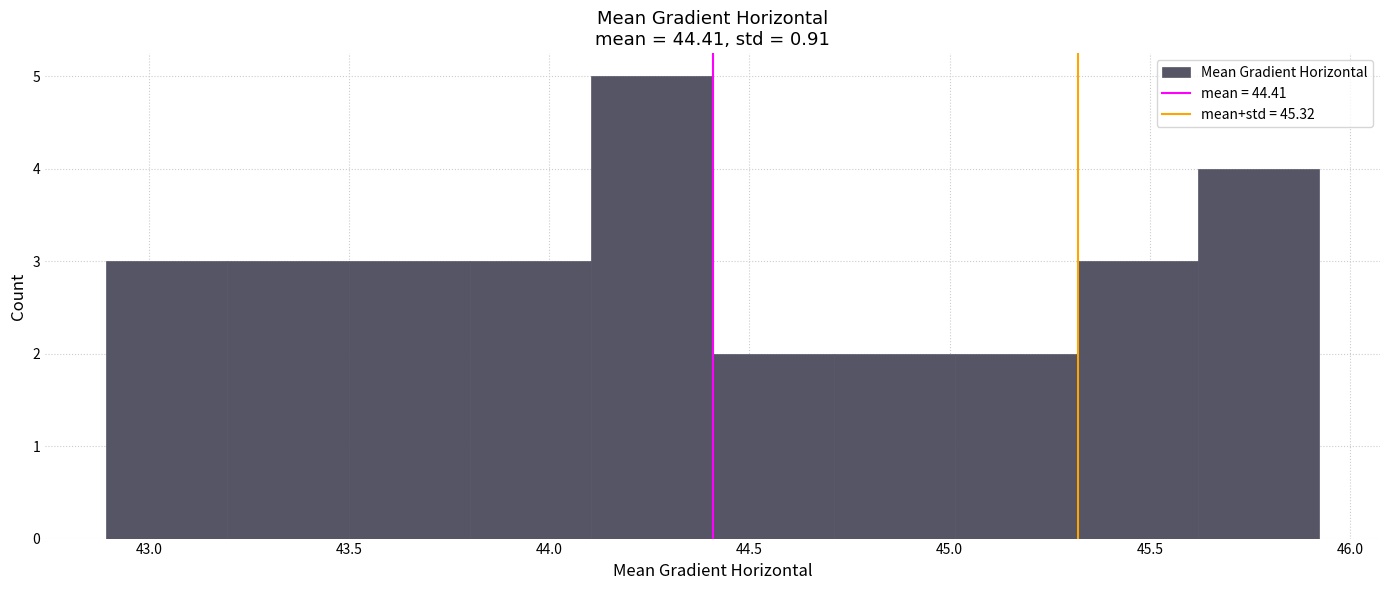

How tall is the bar that spans 43.5 to 43.8 on the x-axis? Neither the bar edges nor the heights are printed on the chart, so give them approximately, as read against the axes.

3